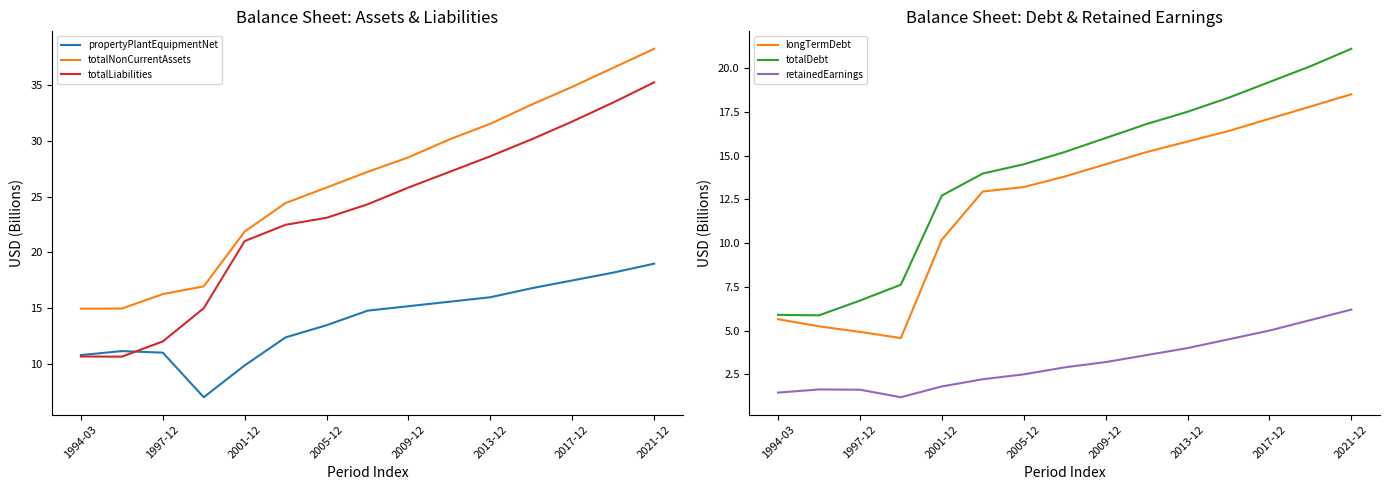

Does the chart have visible grid lines?

No